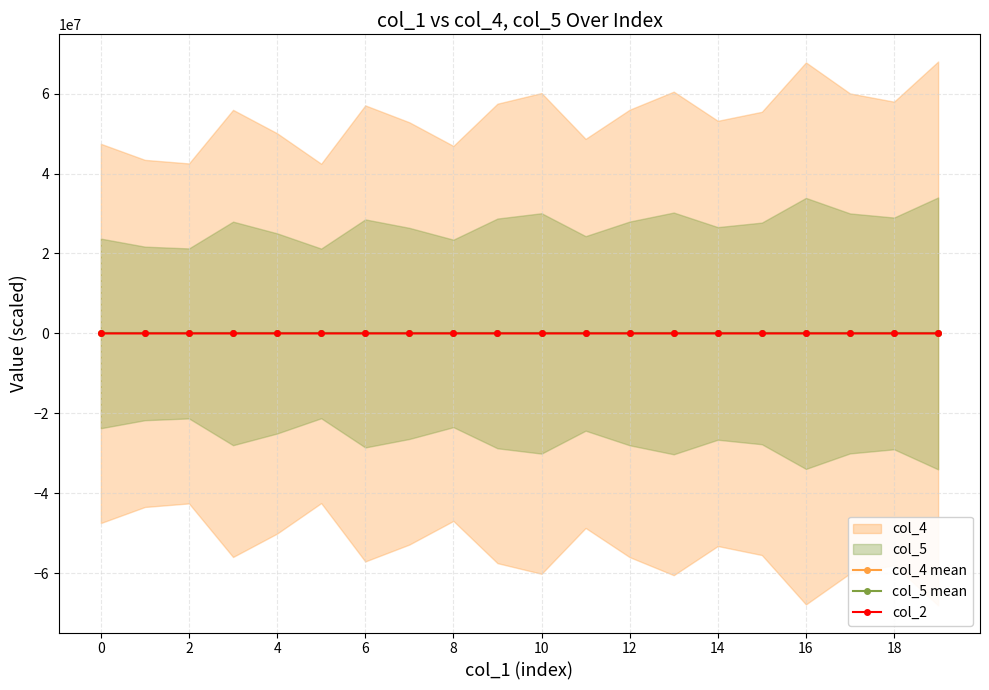

What is the value of the col_2 point at the 6th from the left?

-212.2